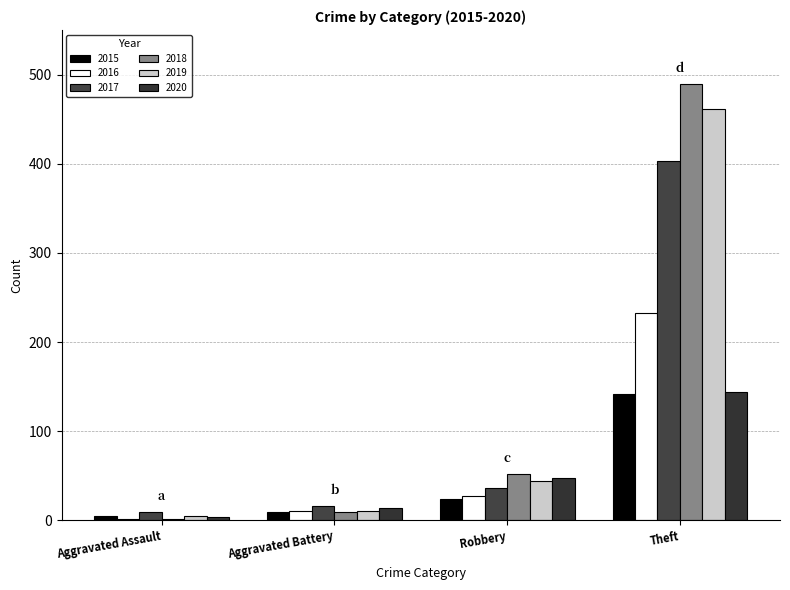

Which series has the widest spread of values?

2018